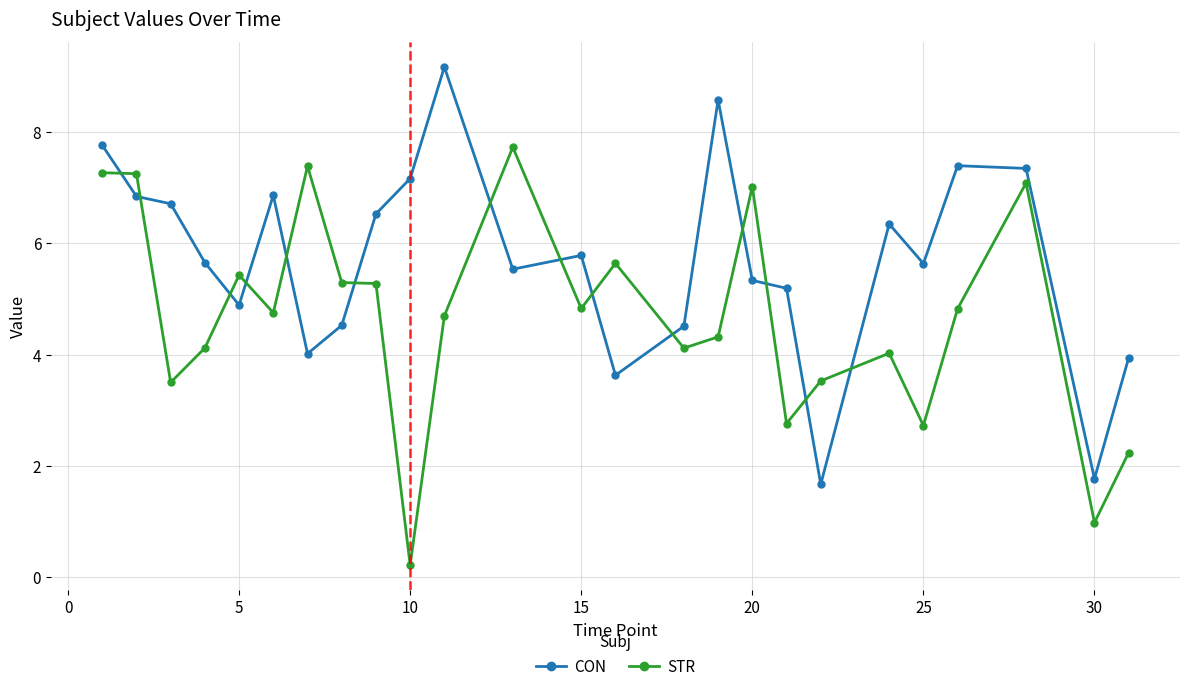

True or false: CON has more than 0 interior local peaks.

True